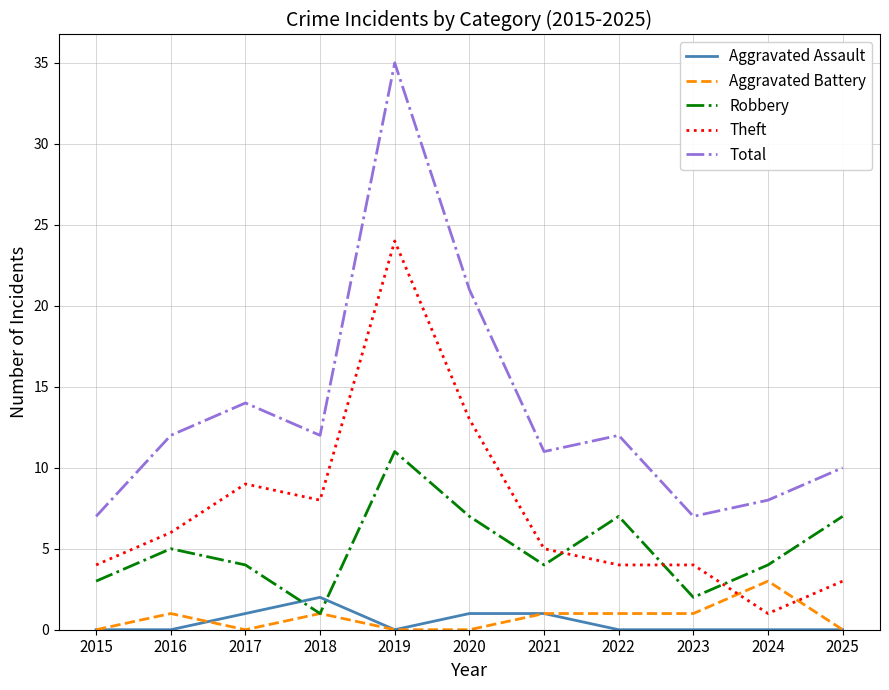

True or false: Total and Aggravated Assault intersect in this chart.

False